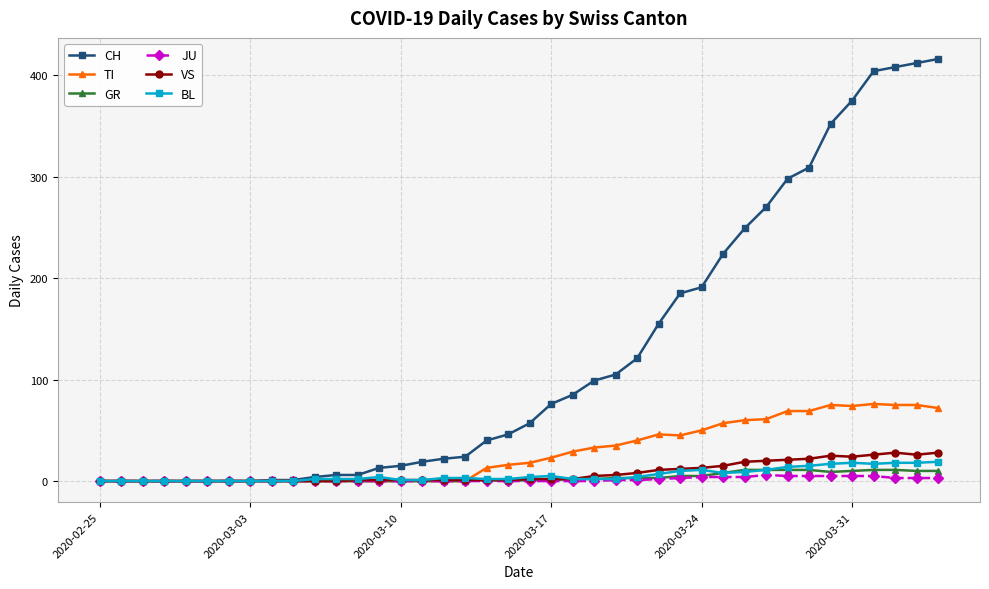

Which series has the largest total across all categories?

CH